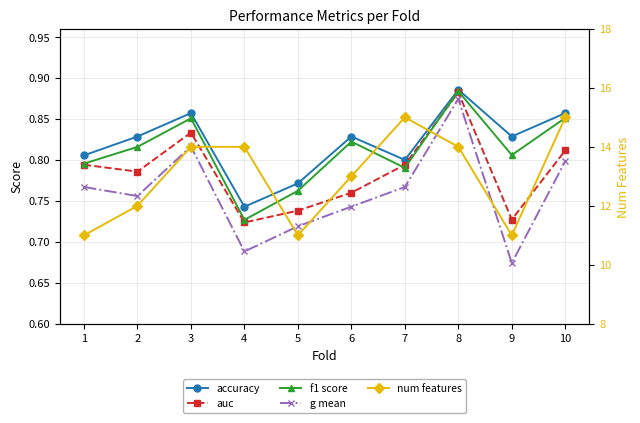

What value does the auc series have at 5?

0.7